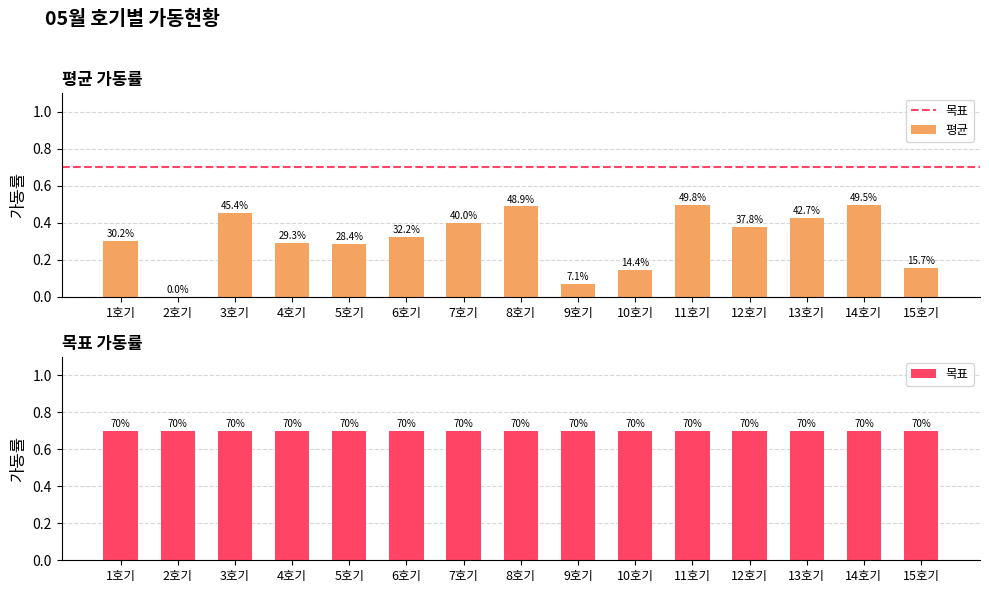

What is the approximate value of 목표 at 6호기?

0.7